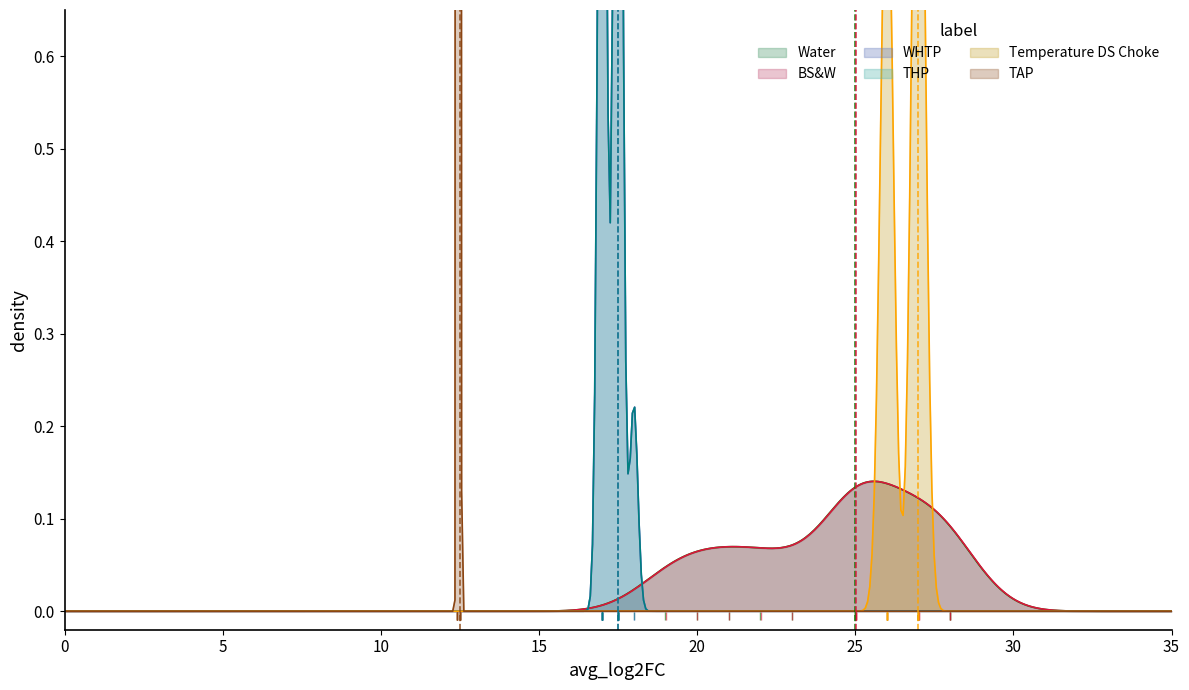

In WHTP, how many points are lower than both neighbors (excluding endpoints)?

1